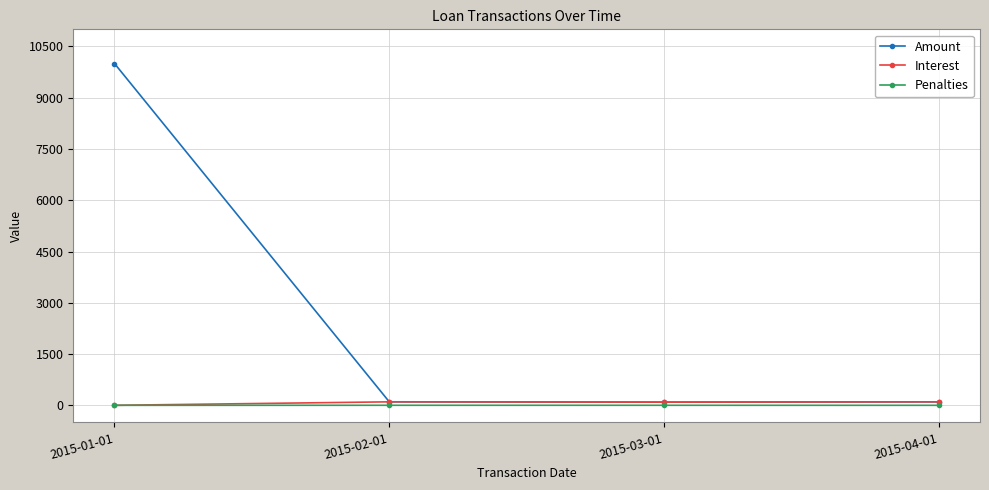

What is the difference between the highest and lowest values at 2015-01-01?

10000.0